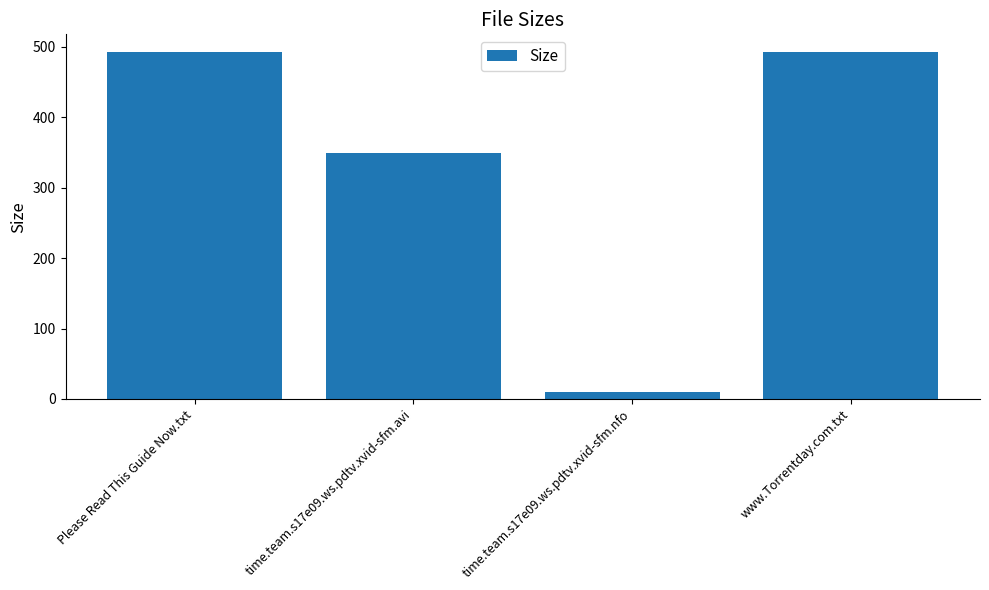

What is the label of the 3rd bar from the right?

time.team.s17e09.ws.pdtv.xvid-sfm.avi